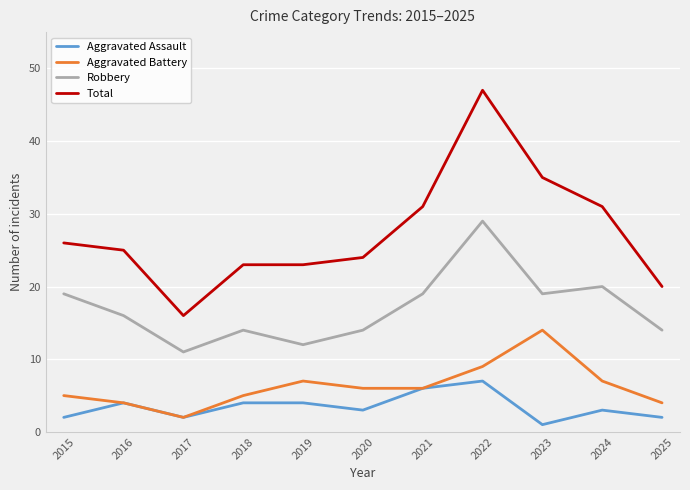

What is the spread (max minus min) of values at 2016?

21